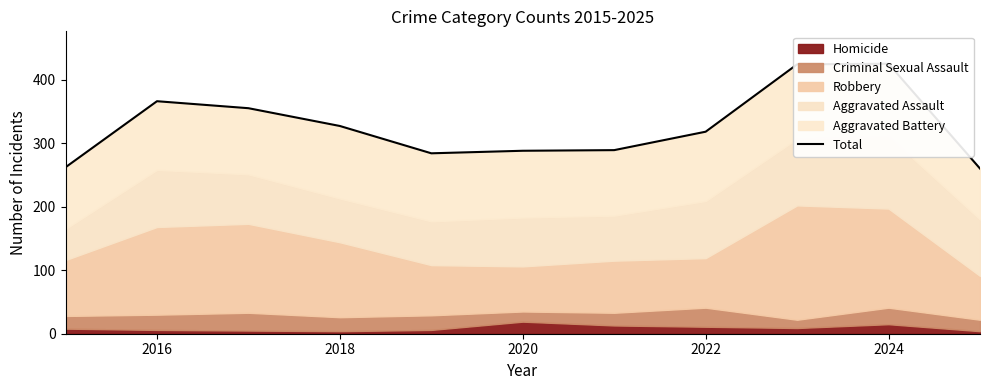

What is the difference between the maximum and minimum values?

165